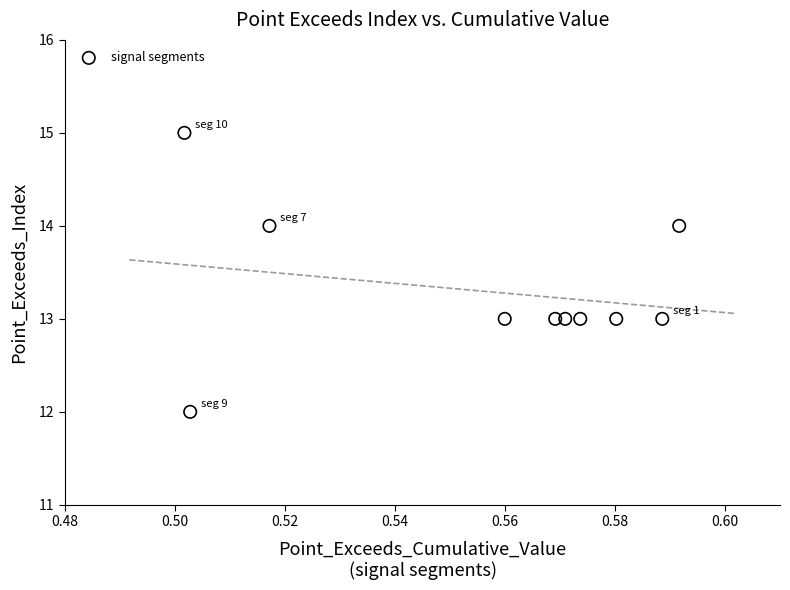

What is the range of Y values (max minus min)?

3